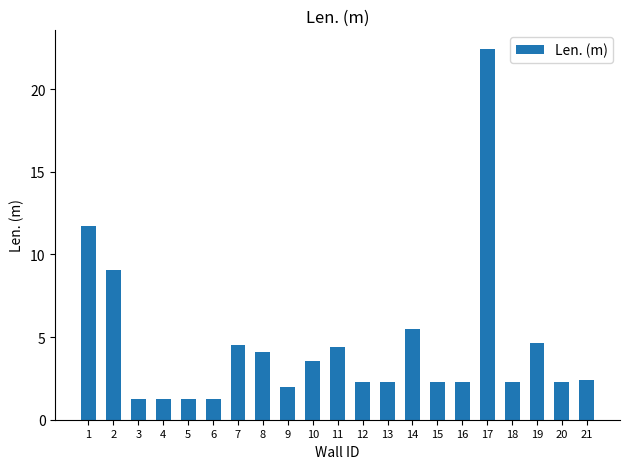

Reading right to left, extract all data points from this chart.

21=2.4	20=2.3	19=4.7	18=2.3	17=22.4	16=2.3	15=2.3	14=5.5	13=2.3	12=2.3	11=4.4	10=3.5	9=2.0	8=4.1	7=4.5	6=1.3	5=1.3	4=1.3	3=1.3	2=9.0	1=11.7